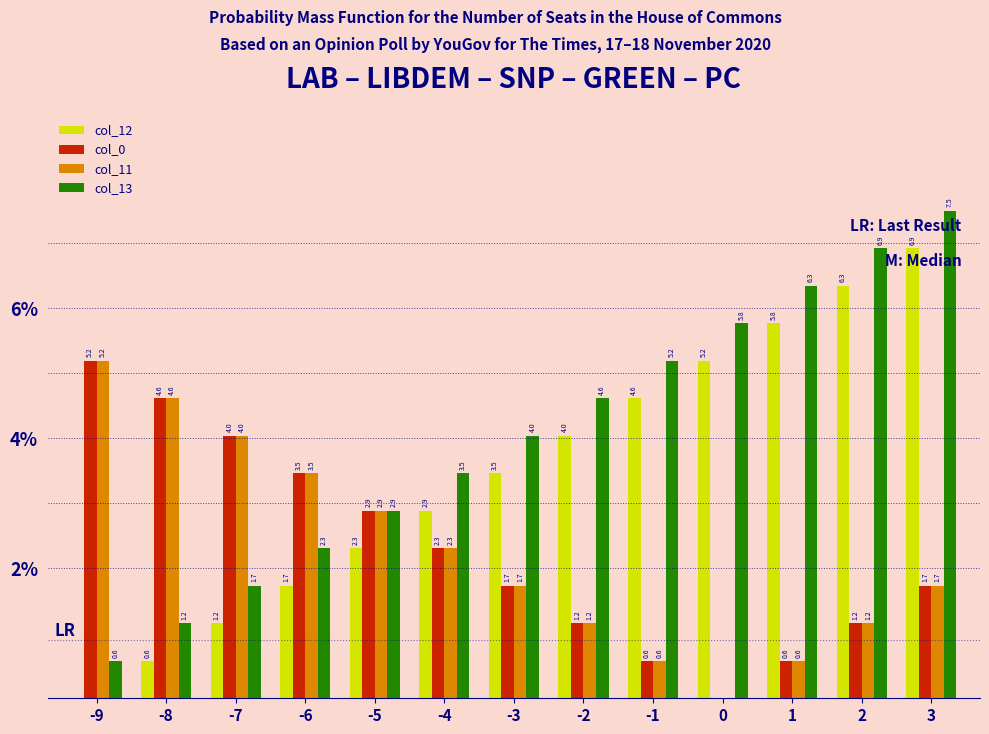

The value of col_0 at -9 is 5.2. True or false?

True